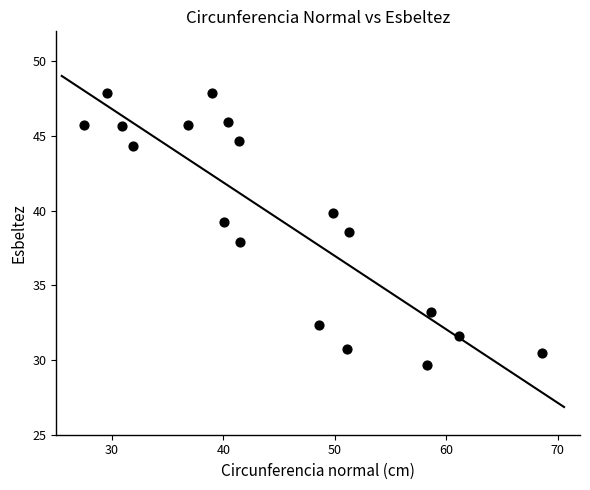

What is the range of X values (max minus min)?

41.1